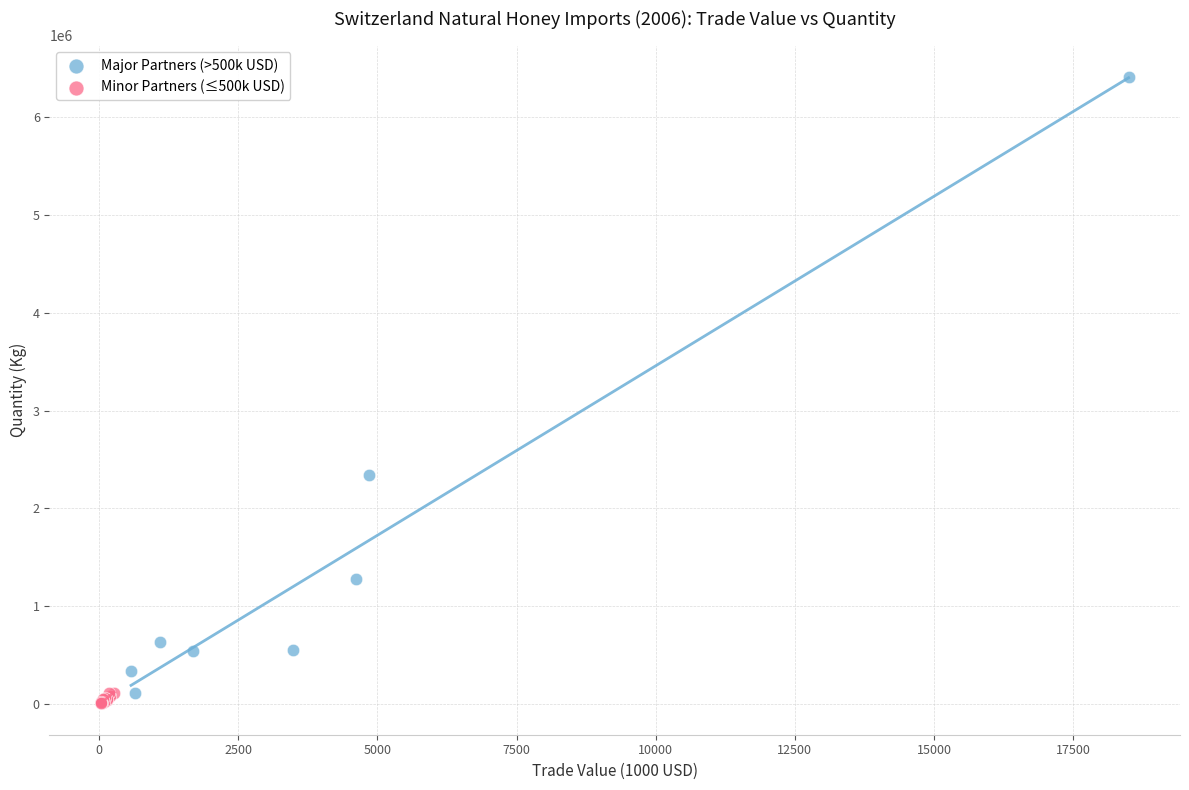

Which series has the largest Y range (max minus min)?

Major Partners (>500k USD)